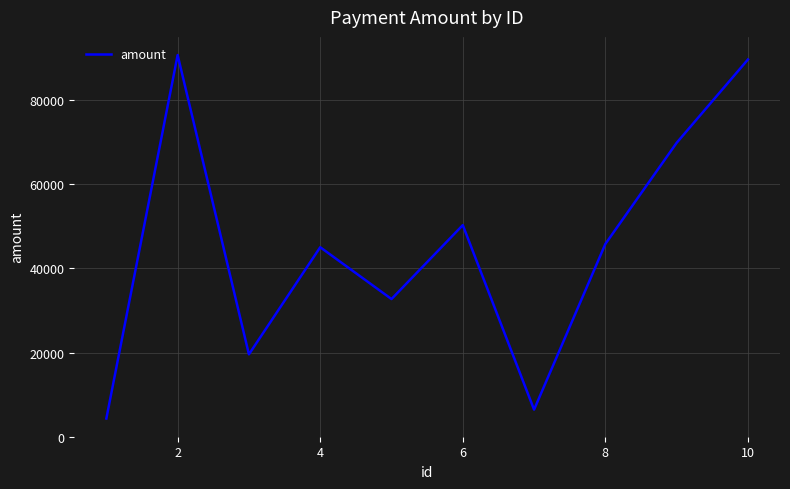

What is the maximum value shown in the chart?

90770